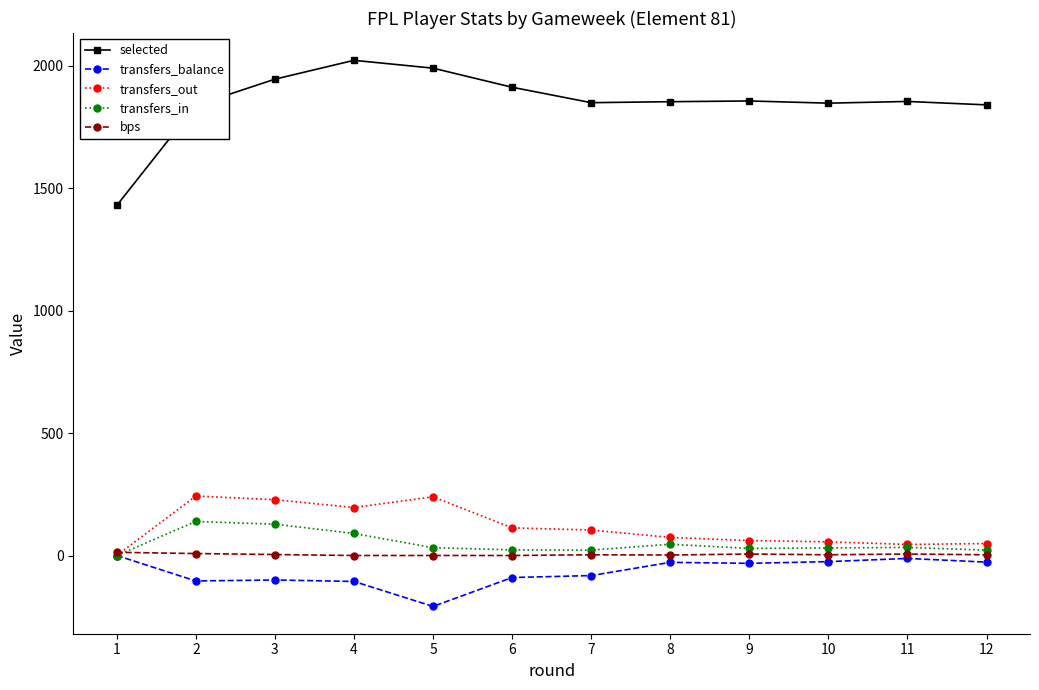

True or false: selected and transfers_balance cross at least once.

False